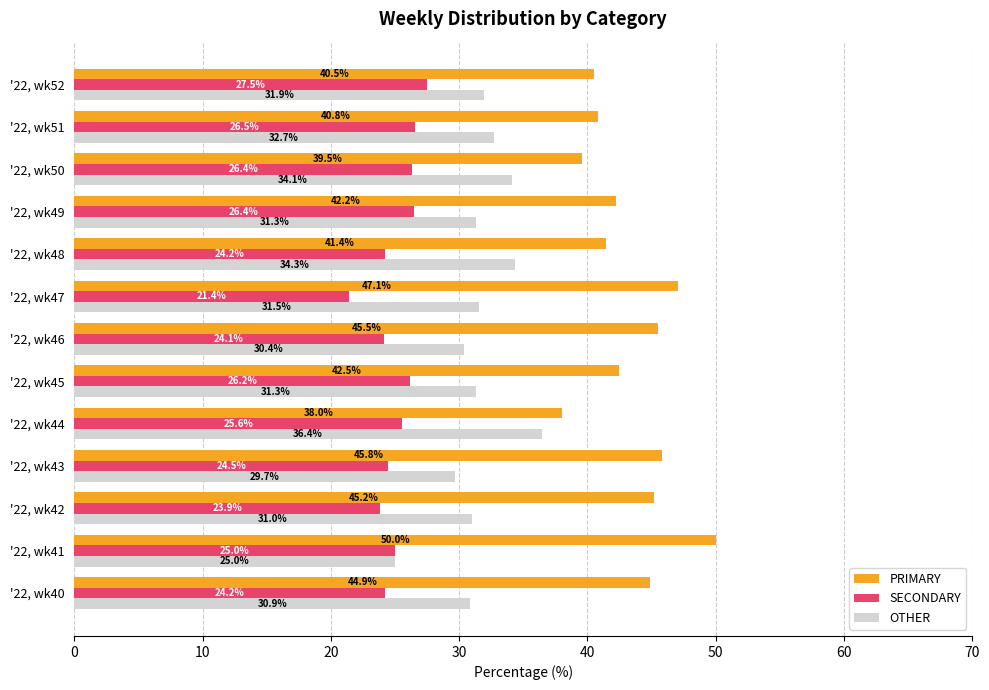

Is the value of PRIMARY at '22, wk46 greater than the value of SECONDARY at '22, wk51?

Yes